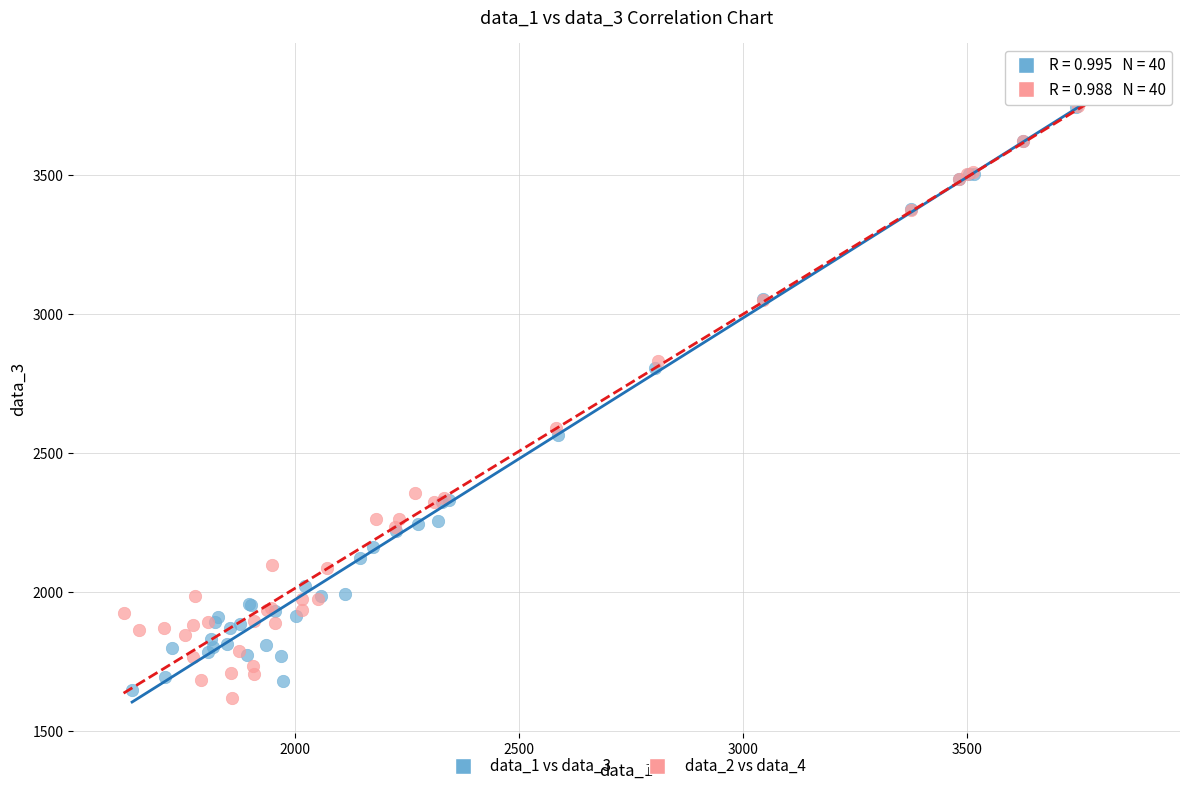

What are all the series names shown in the legend?

data_1 vs data_3, data_2 vs data_4